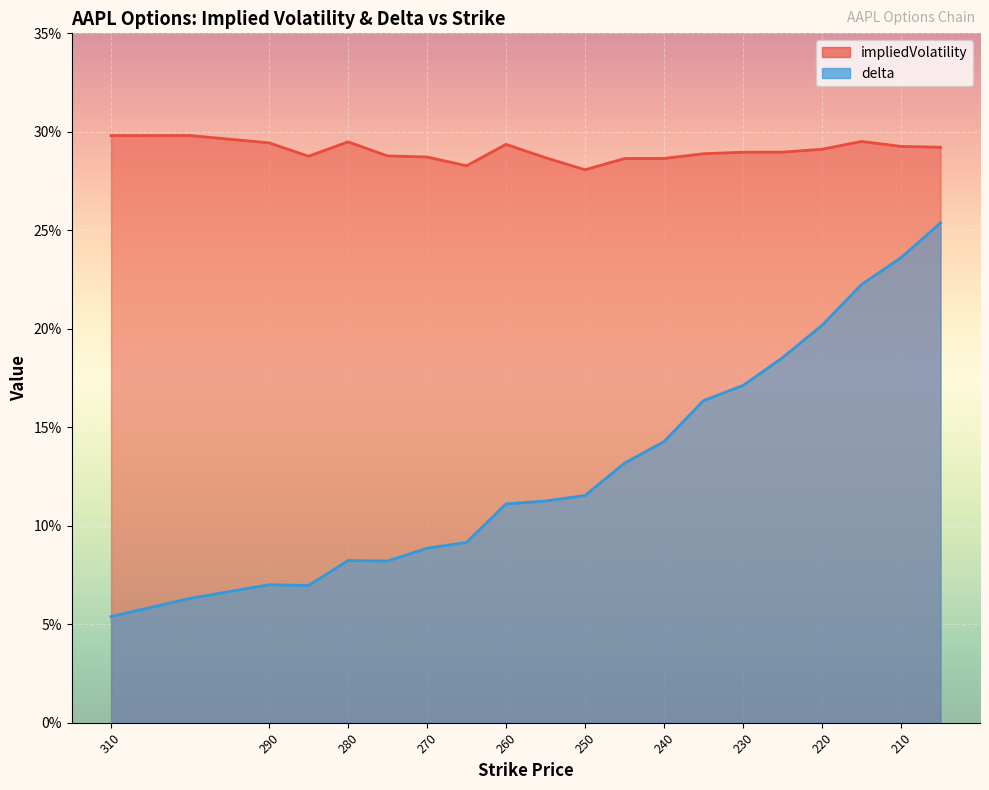

True or false: delta and impliedVolatility intersect in this chart.

False